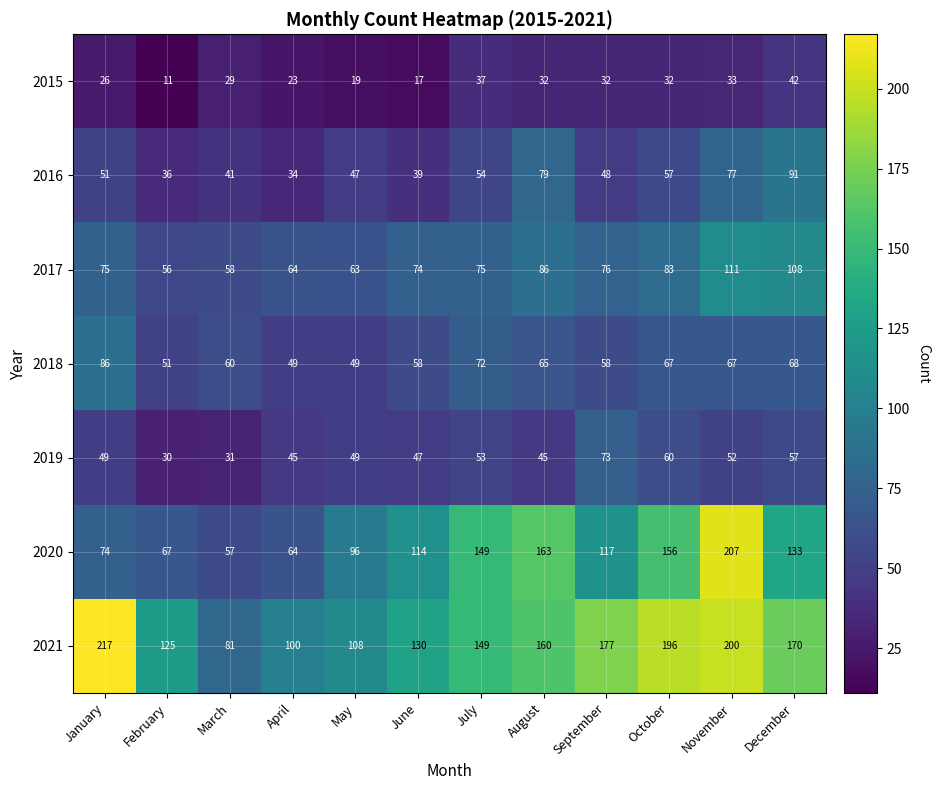

At which label is 2021 closest to 149?

July